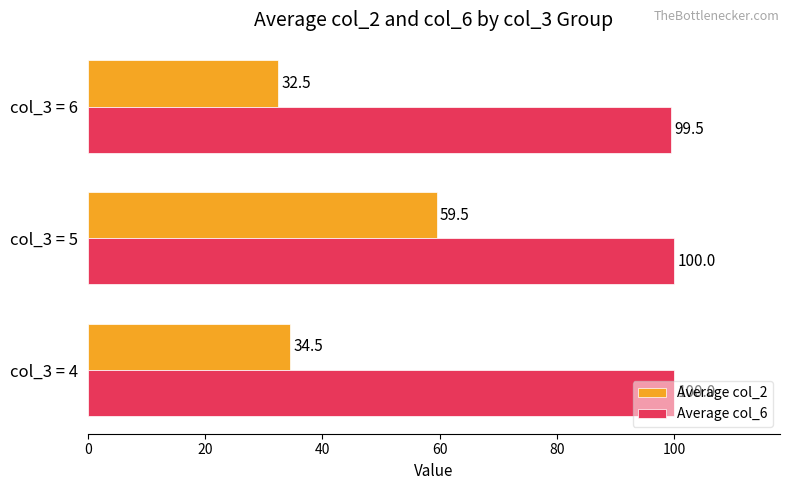

Which category has the lowest value in the Average col_6 series?

col_3 = 6